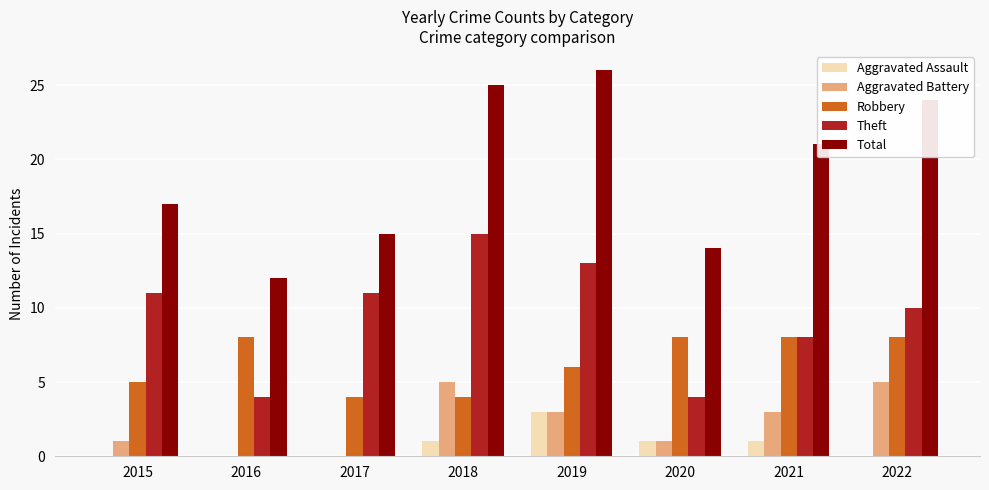

The Robbery series shows 8 at 2021. True or false?

True